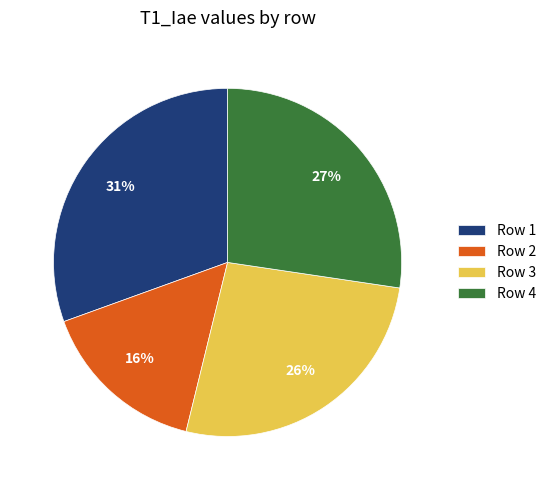

Combined, do Row 2 and Row 4 account for over 50%?

No